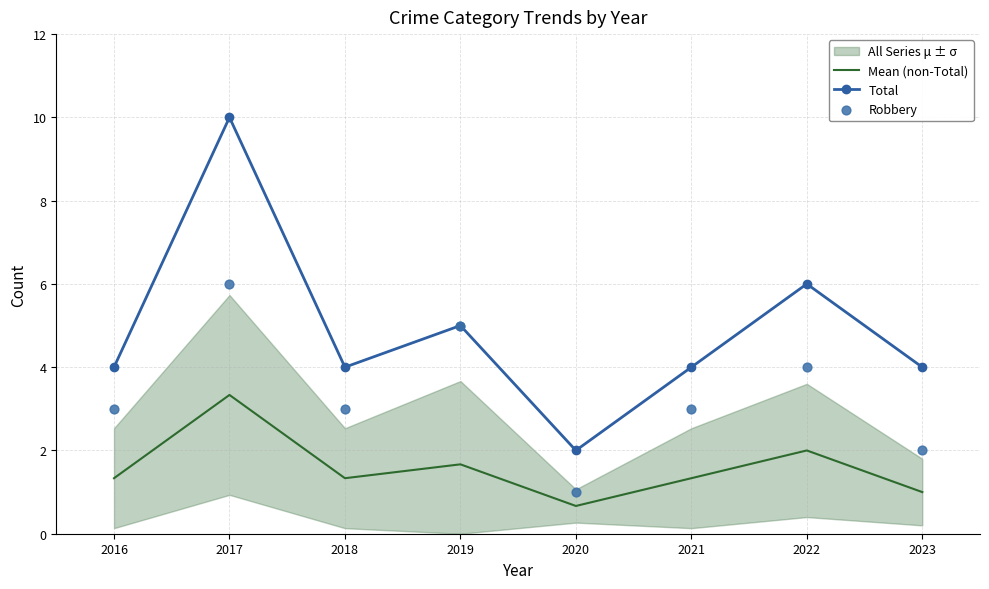

Which series has the largest total across all categories?

Total